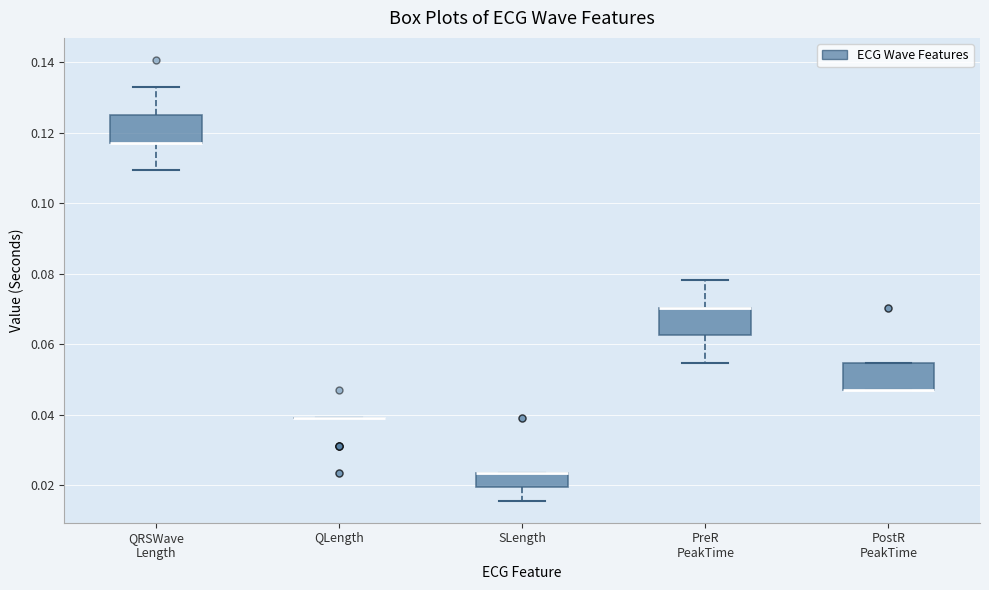

Where is the lower edge of the box for PreR PeakTime on the y-axis? The values are not printed on the chart, so give them approximately, as read against the axis.

0.062